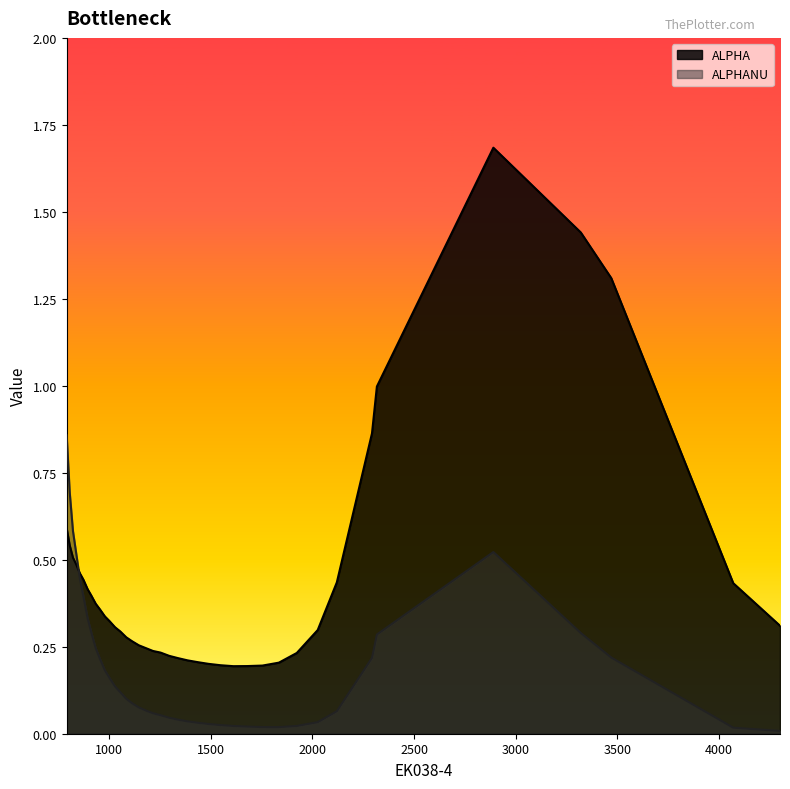

Where is the first local maximum for ALPHA?

2890